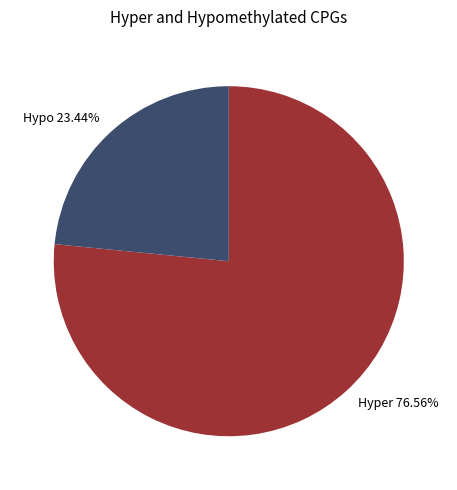

What is the largest slice in the pie chart?

Hyper 76.56%